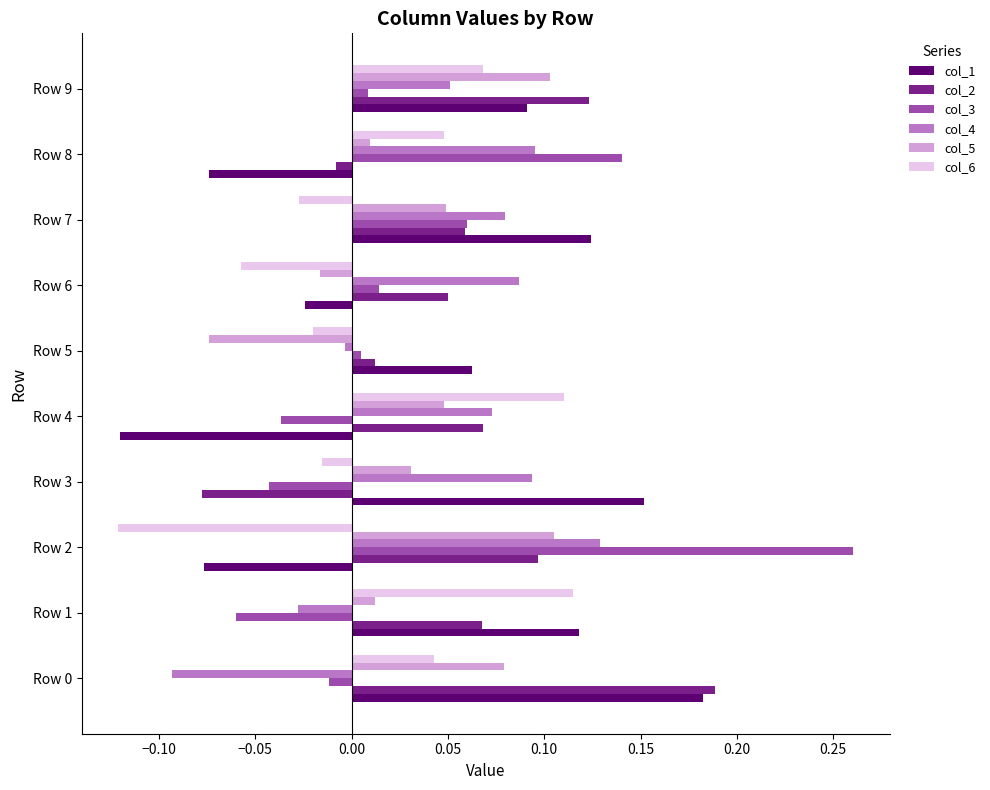

What are all the series names shown in the legend?

col_1, col_2, col_3, col_4, col_5, col_6